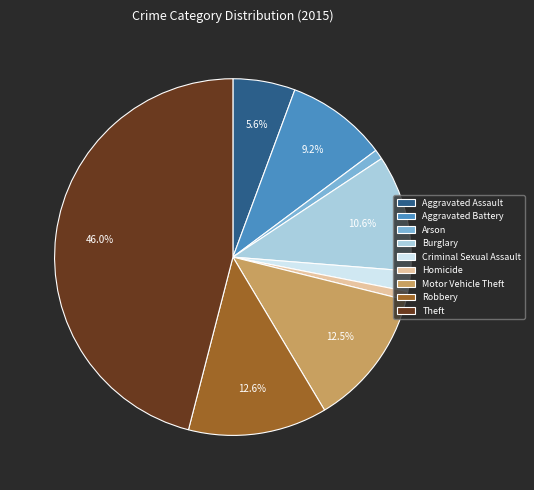

What is the ratio of the value at Motor Vehicle Theft to the value at Theft?

0.3